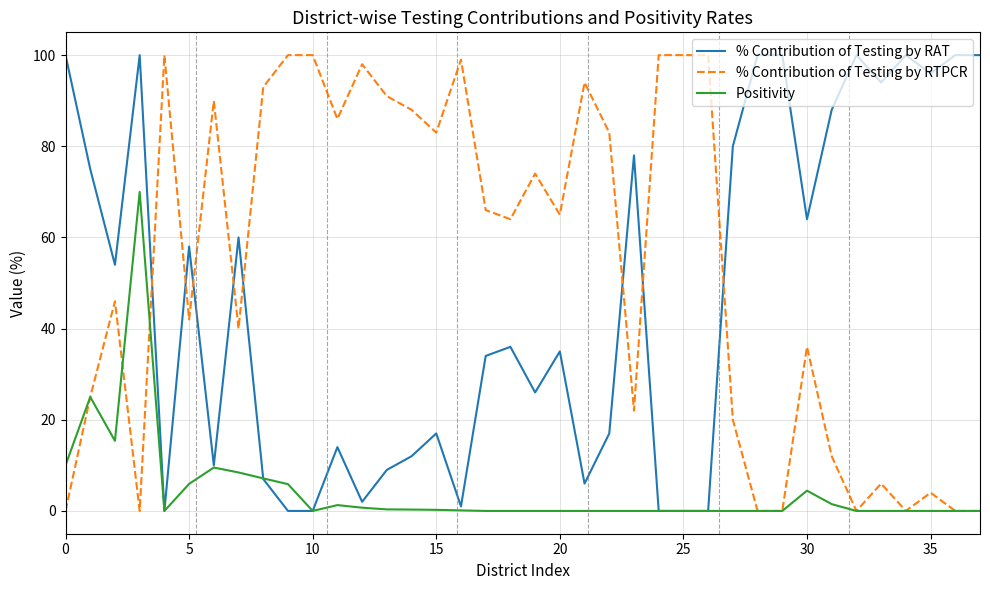

How many series are shown in this chart?

3